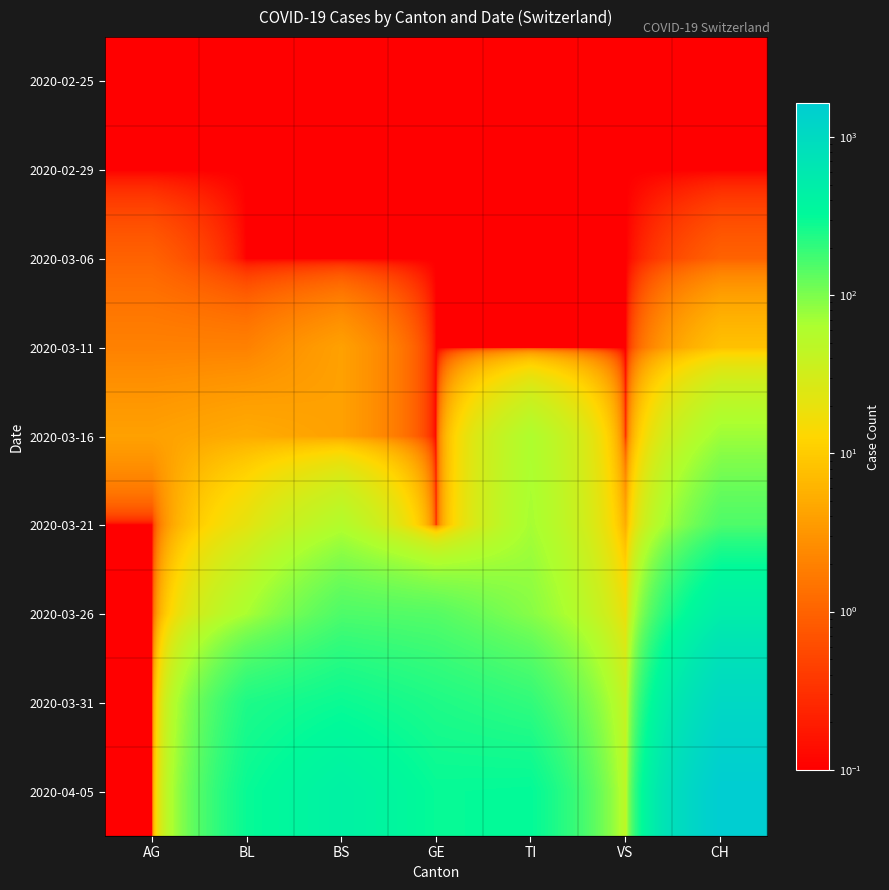

How many data points does each series have?

7